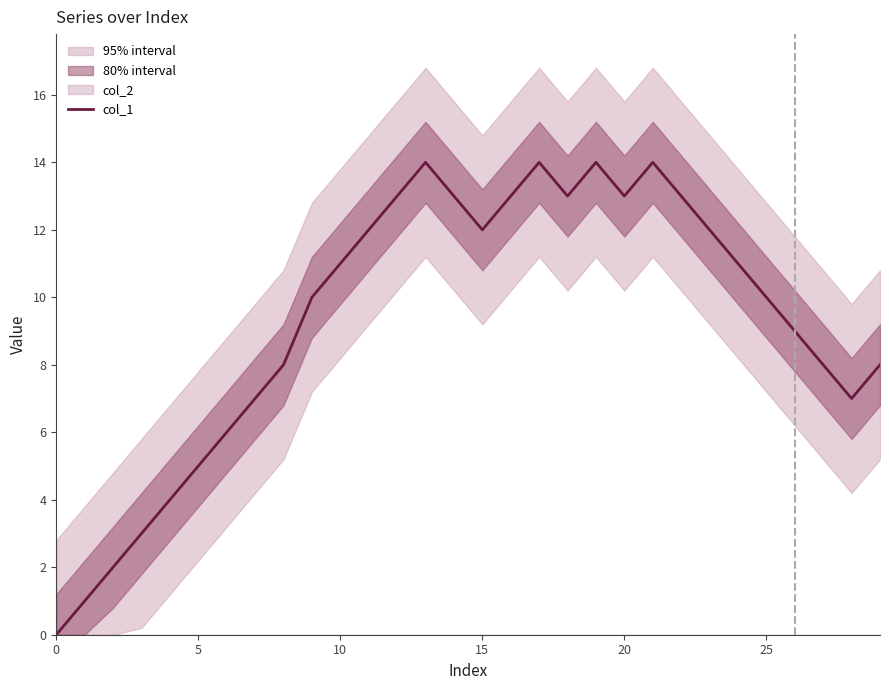

How many lines are shown in the chart?

1